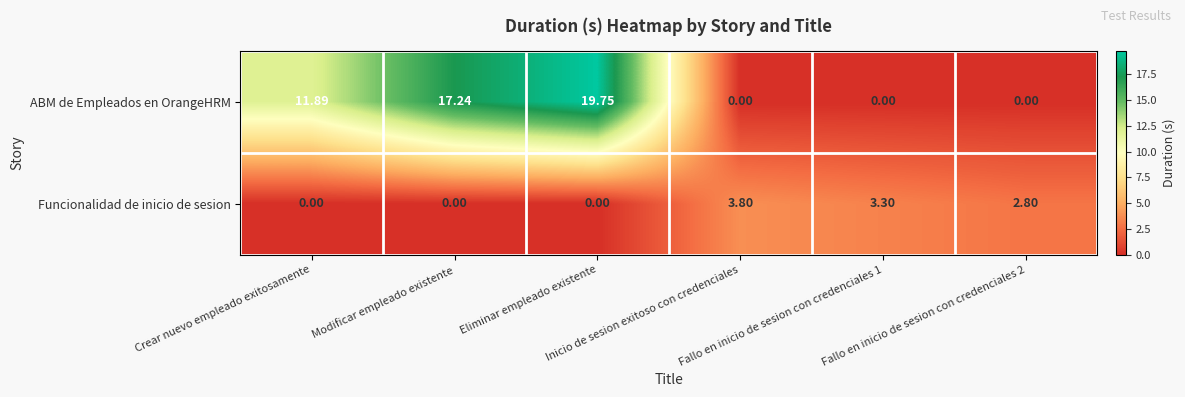

Which series has the largest total across all categories?

ABM de Empleados en OrangeHRM